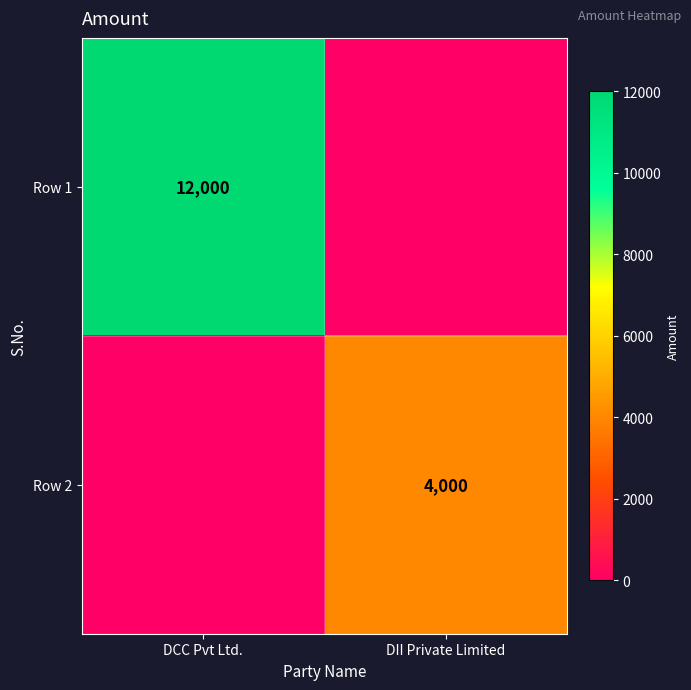

Is the value of Row 1 at DCC Pvt Ltd. greater than the value of Row 2 at DII Private Limited?

Yes